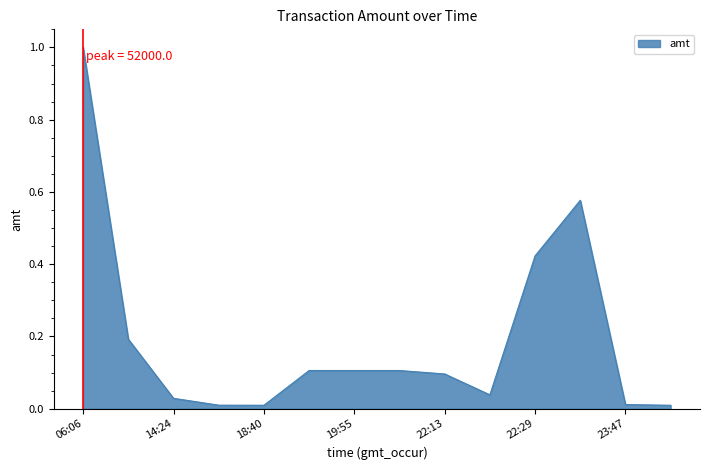

What is the maximum value shown in the chart?

1.0